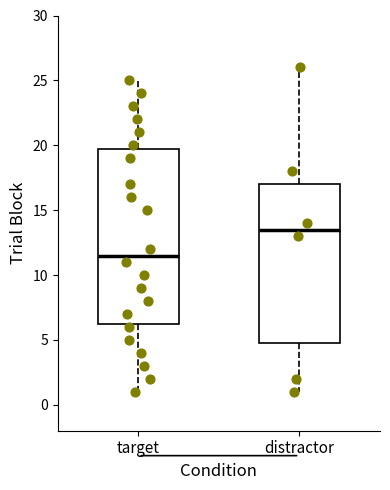

Which box is the tallest, from its lower edge to its upper edge?

target